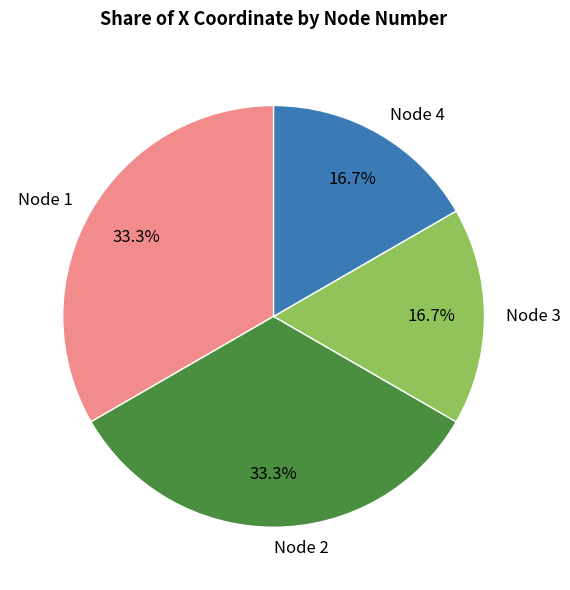

Which has a higher value, Node 2 or Node 3?

Node 2